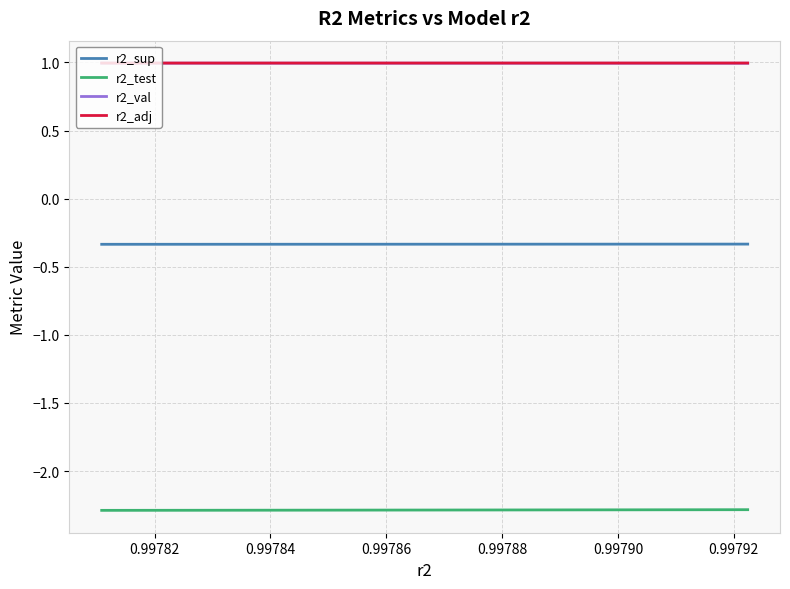

Is it true that r2_test equals -4.0 at 8?

False